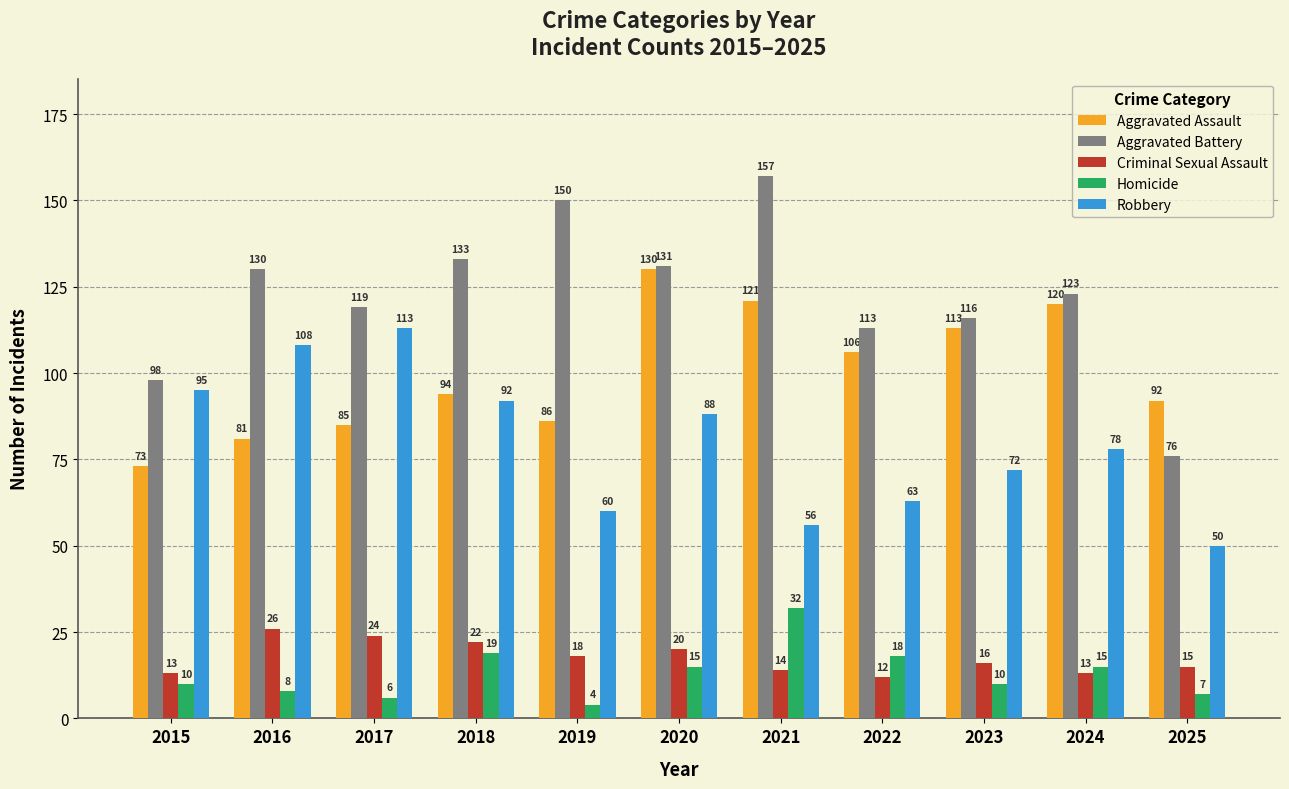

True or false: Aggravated Battery has a value of 157 at 2021.

True